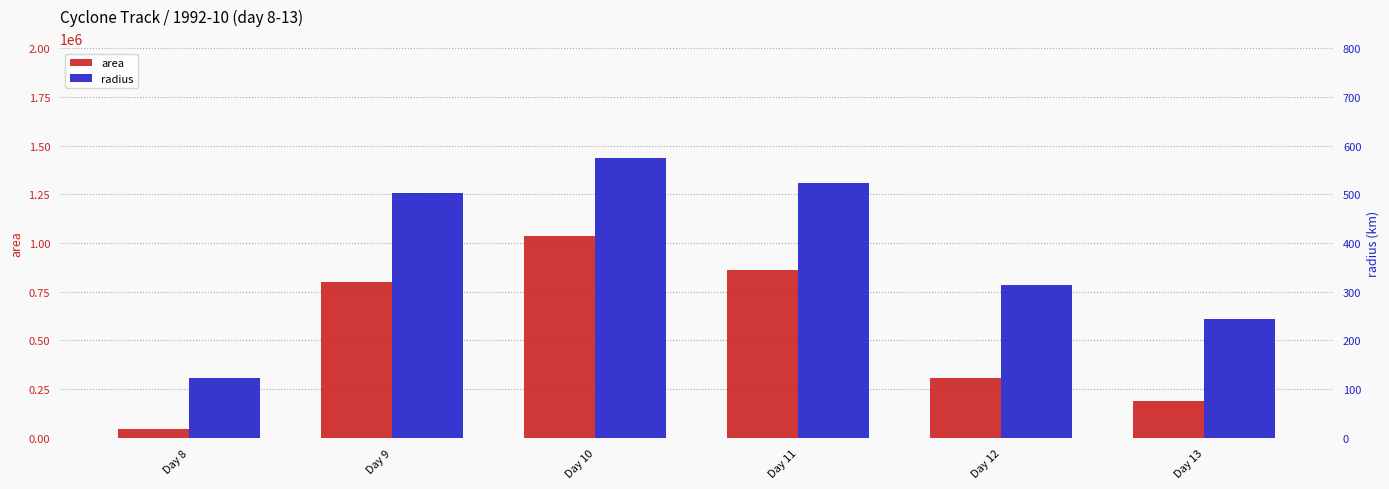

How many bars are there in each group?

2